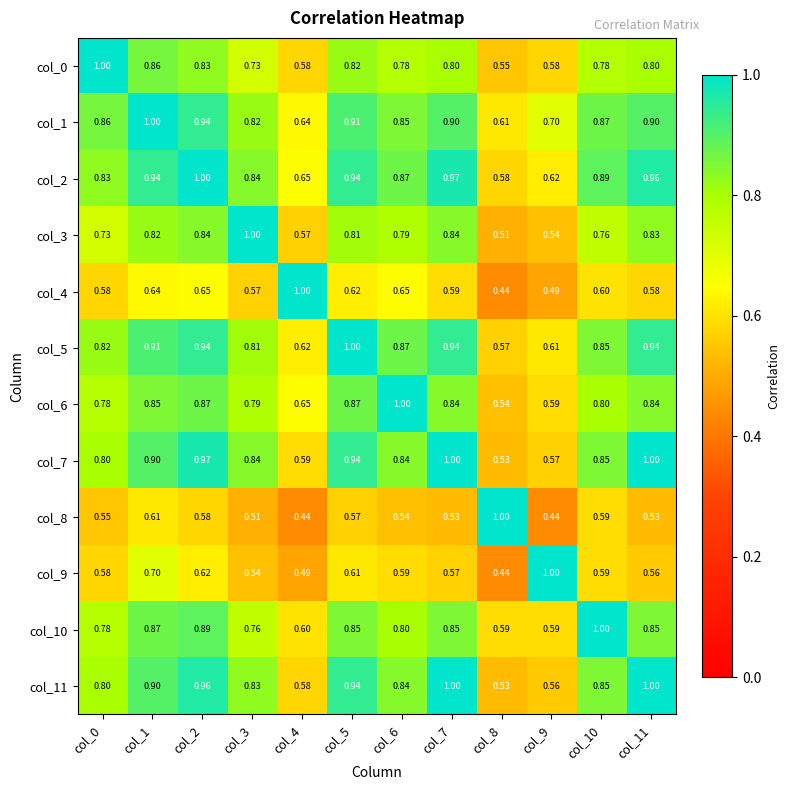

Is the value of col_5 at col_8 greater than the value of col_6 at col_2?

No